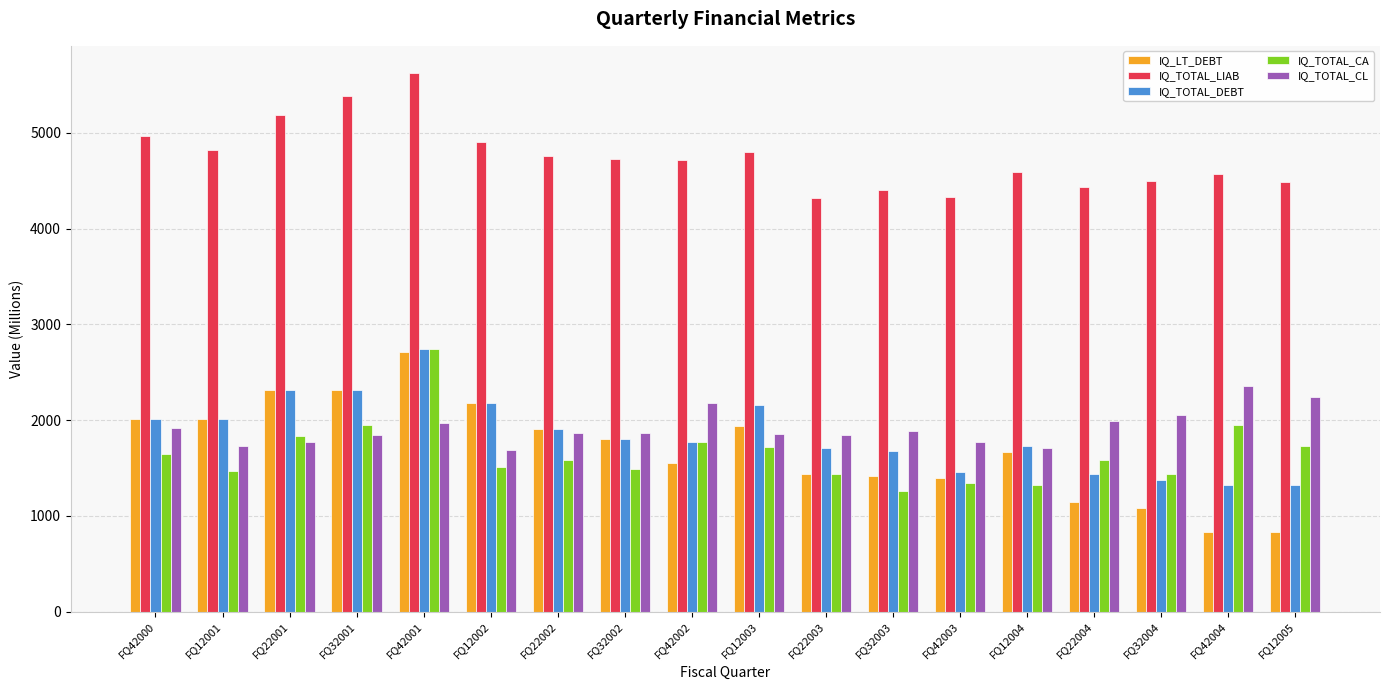

Which series has the largest range (max minus min)?

IQ_LT_DEBT